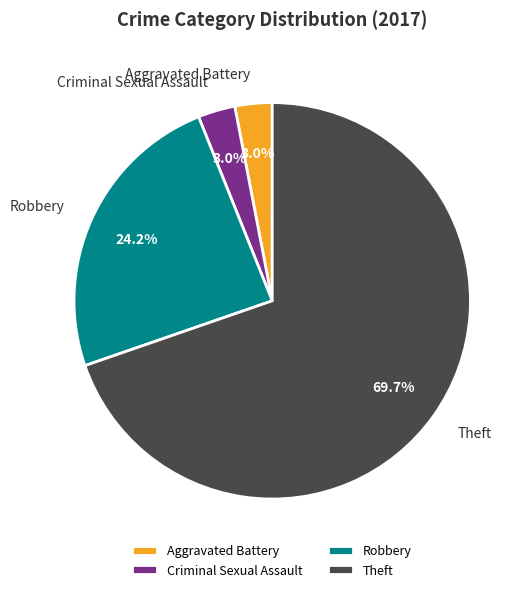

Does Theft account for over 50% of the chart?

Yes